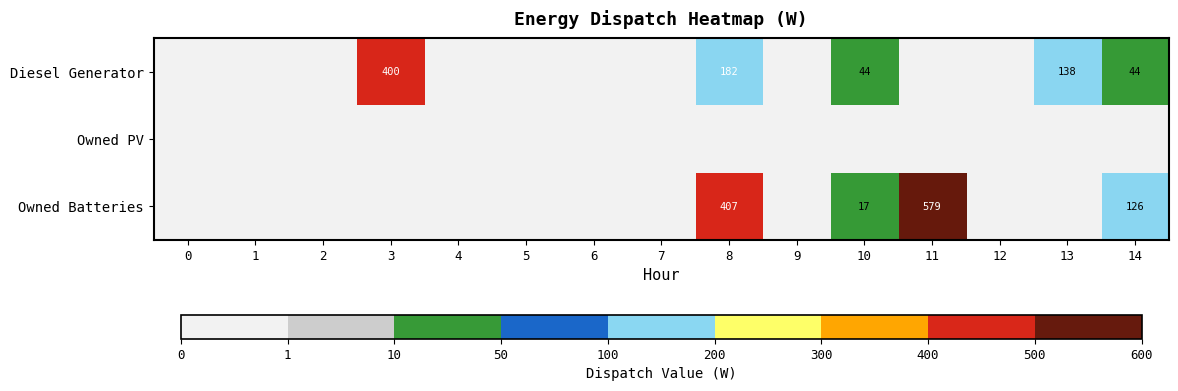

Which has a higher value, 11 or 8?

8